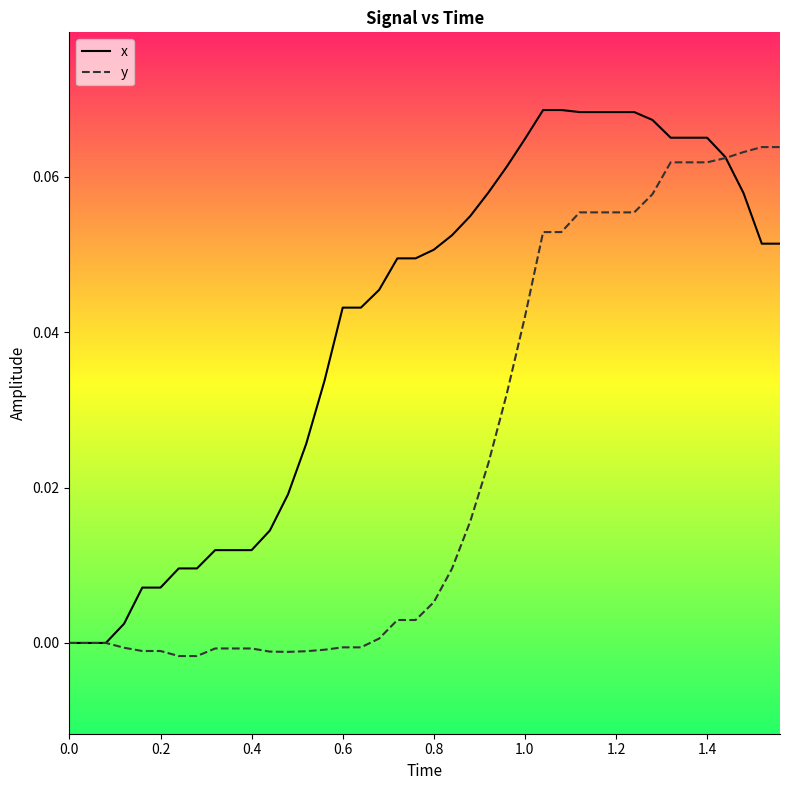

Which series has the largest total across all categories?

x